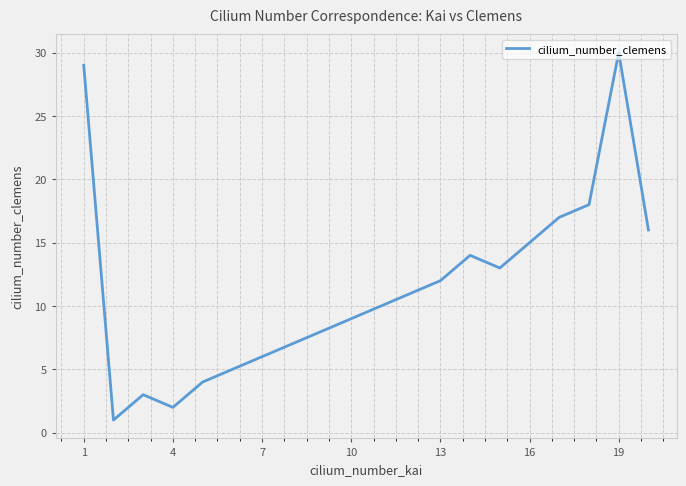

Reading left to right, what are all the values shown in this chart?

29	1	3	2	4	5	6	7	8	9	10	11	12	14	13	15	17	18	30	16